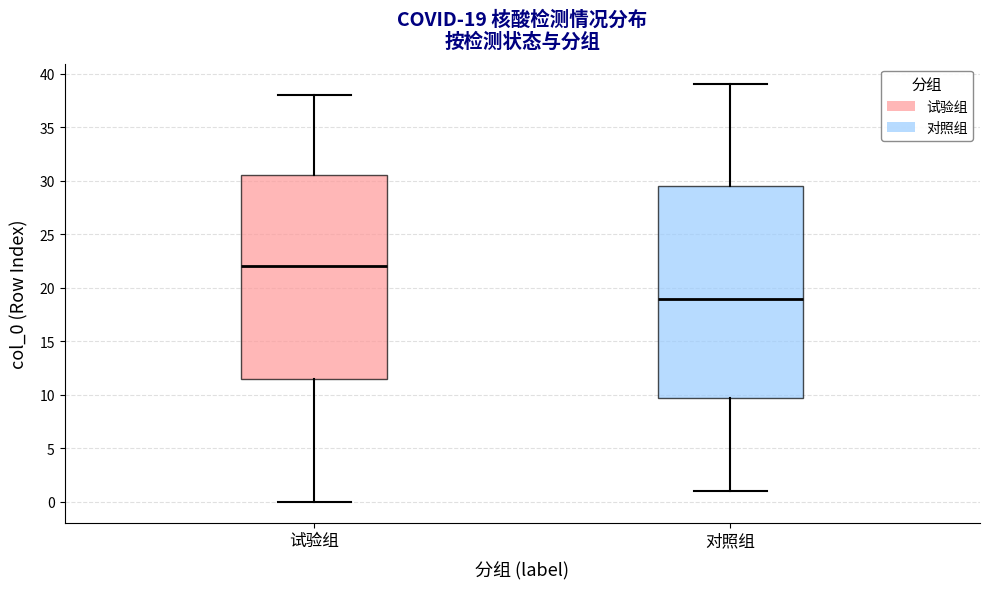

Which box has the lowest median line?

对照组